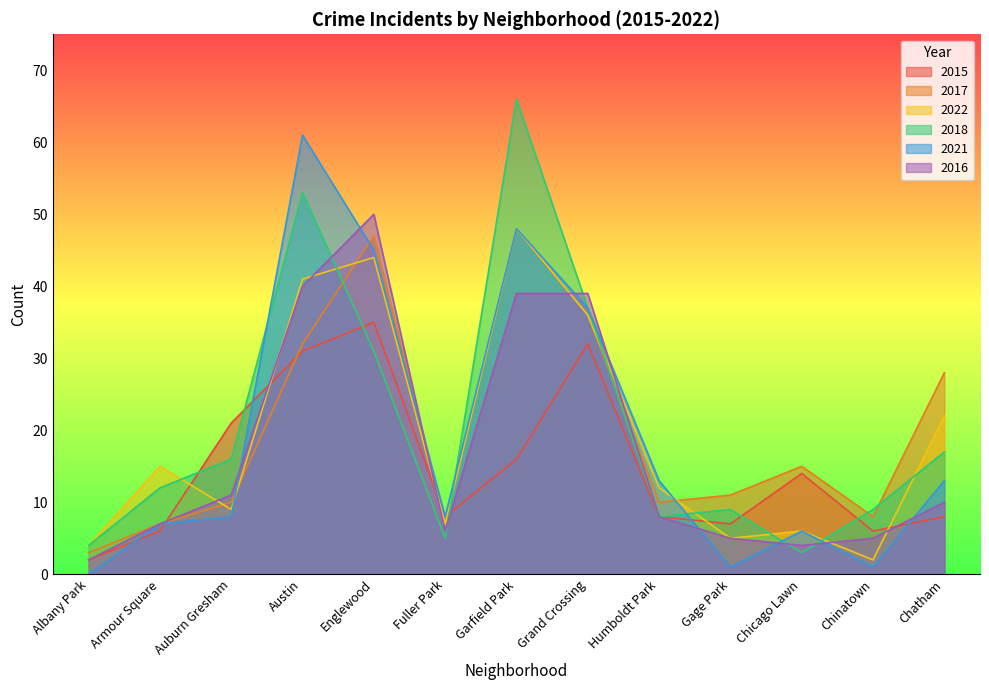

Where do 2016 and 2017 first cross each other?

Englewood and Fuller Park